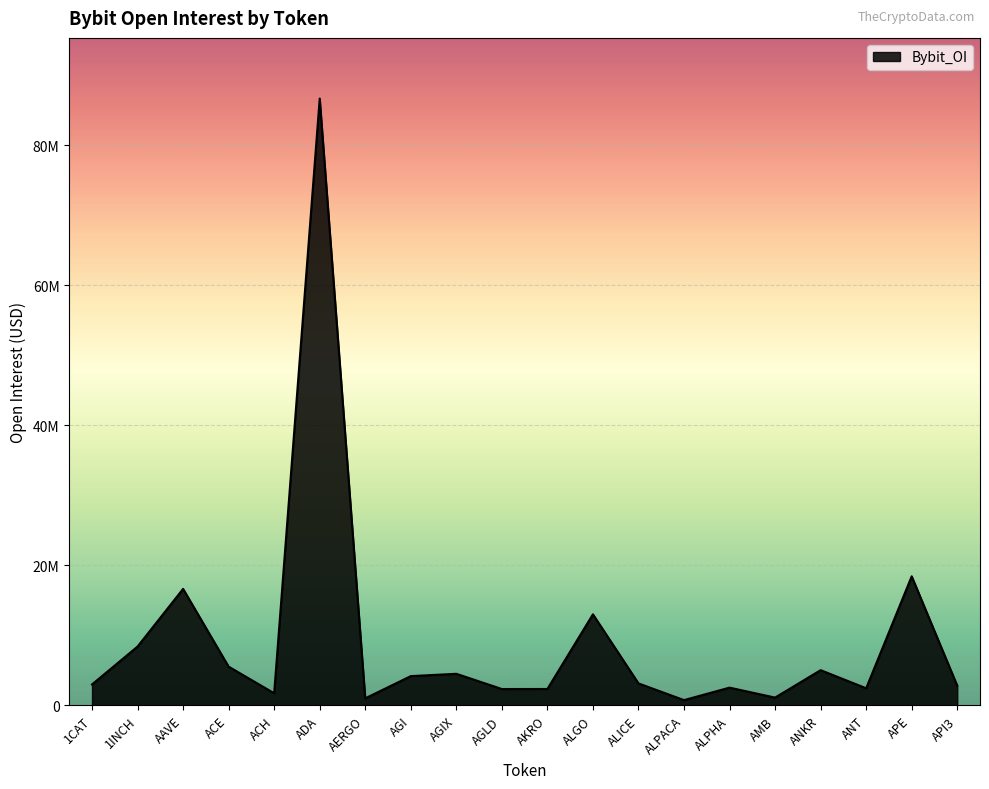

The value at ANKR is 1193737. True or false?

False